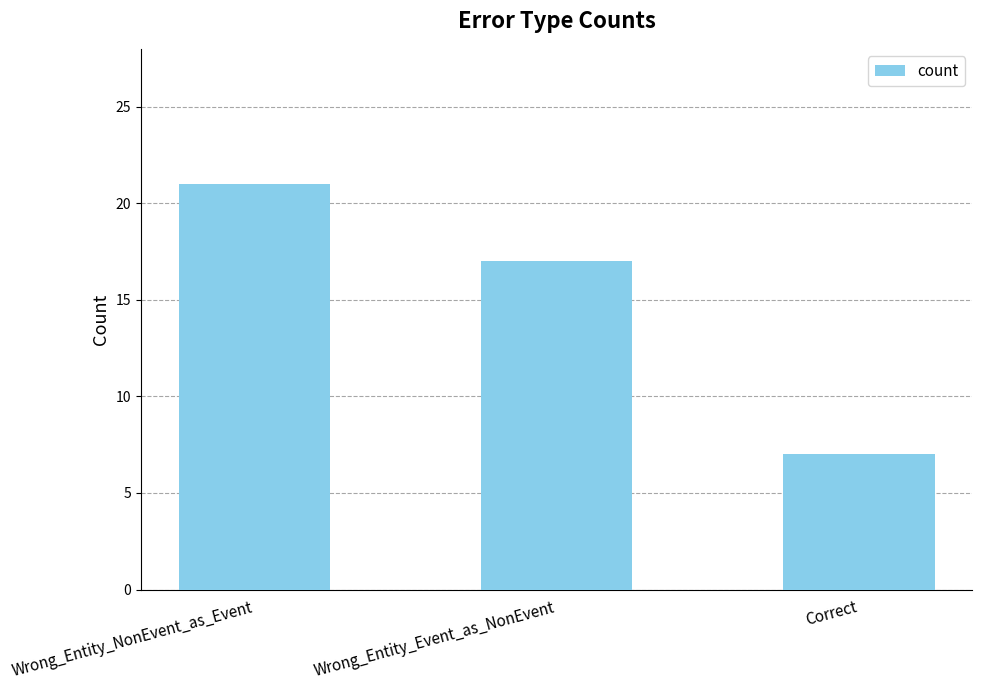

Rank the categories by value from highest to lowest.

Wrong_Entity_NonEvent_as_Event, Wrong_Entity_Event_as_NonEvent, Correct